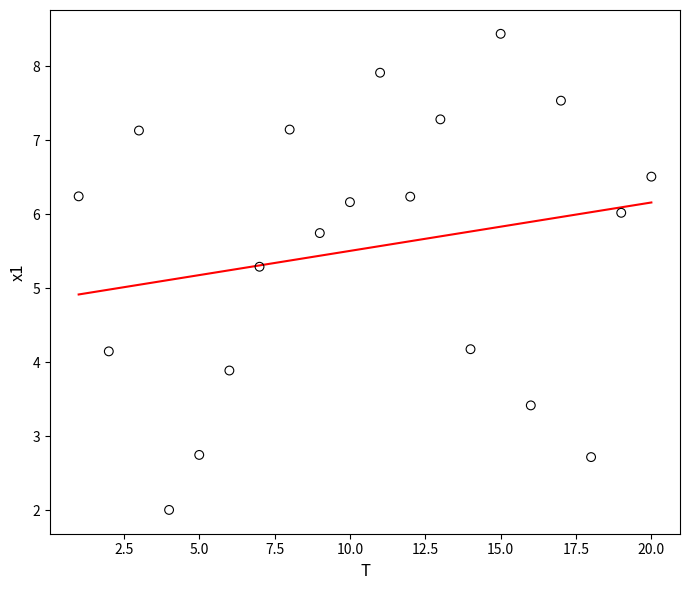

What is the range of Y values (max minus min)?

6.4